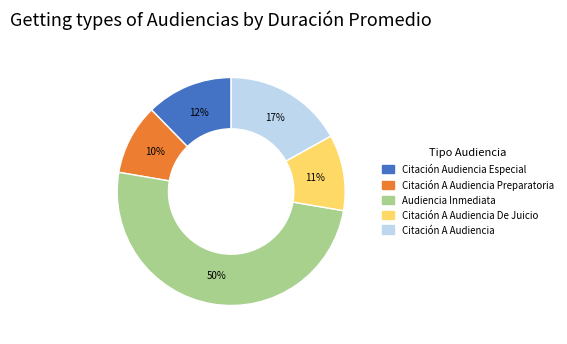

Which slice is the largest?

Audiencia Inmediata